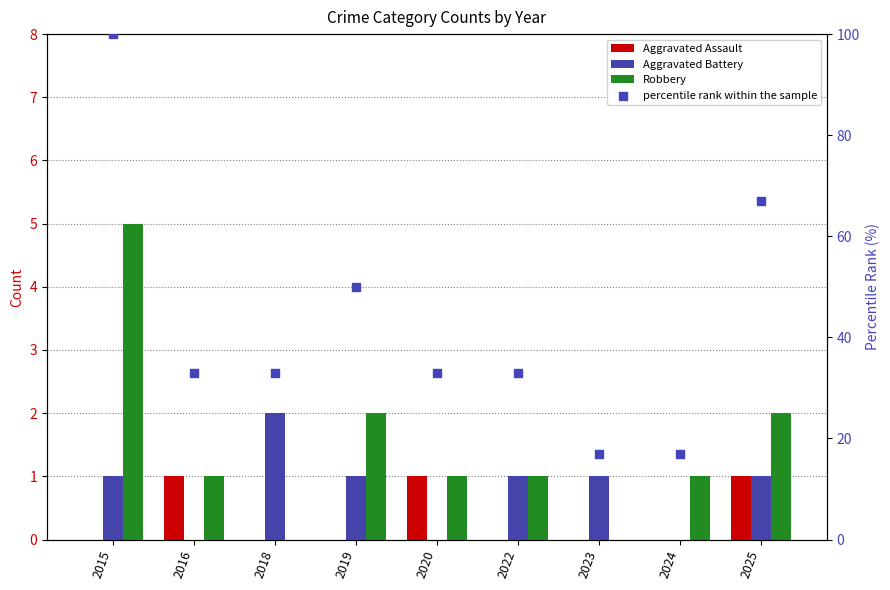

At how many categories does at least one series exceed 58?

2